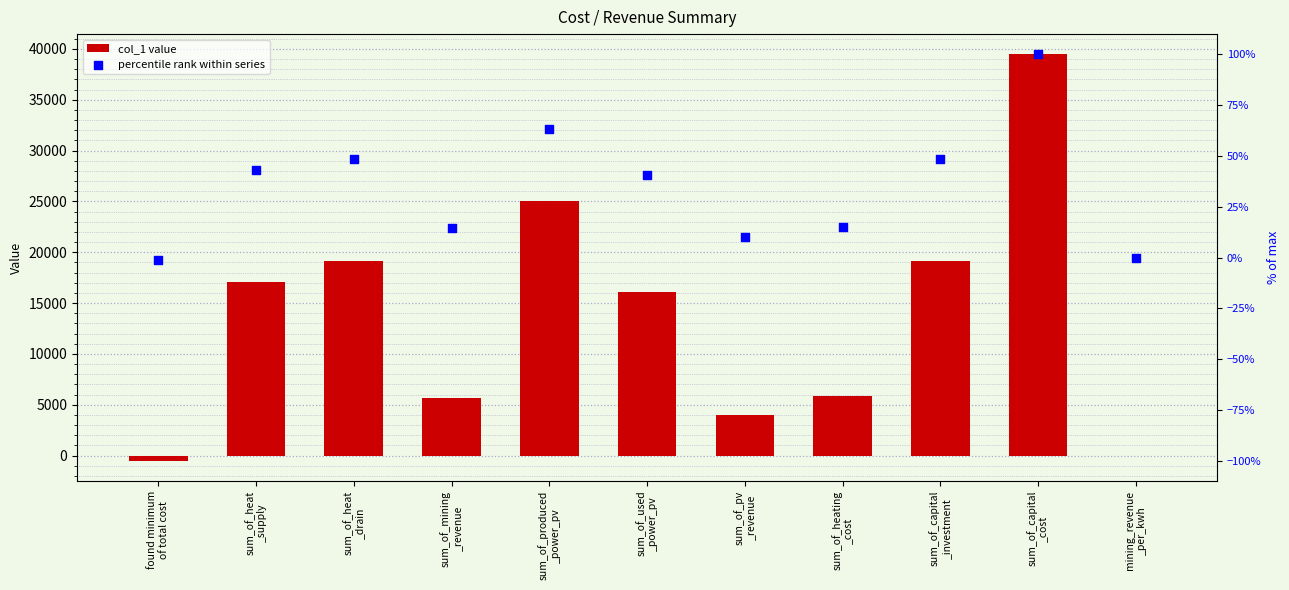

Which series has the largest Y range (max minus min)?

col_1 value